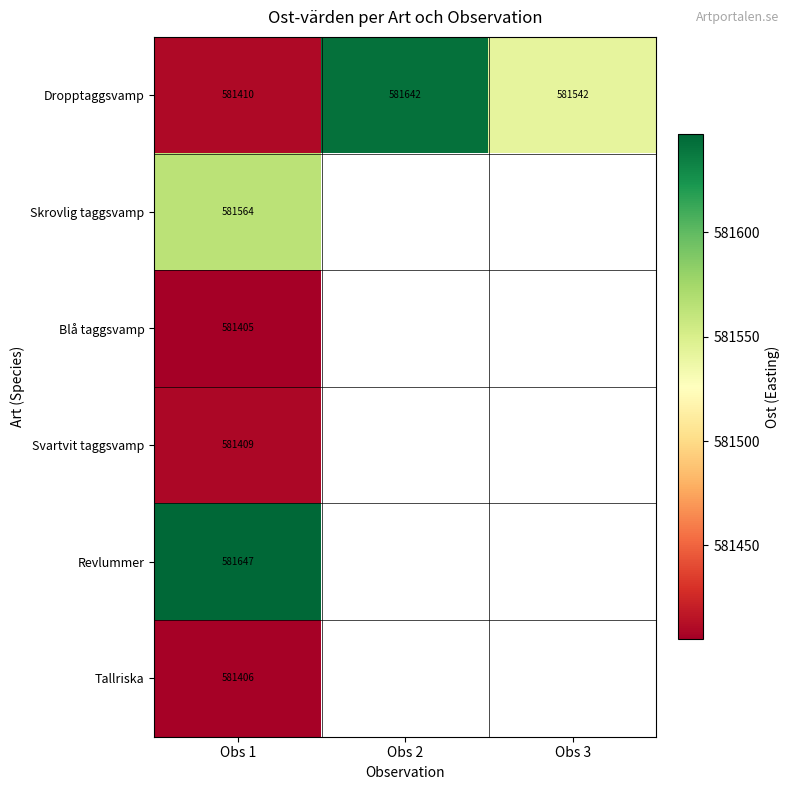

The value of Skrovlig taggsvamp at Obs 1 is 581564. True or false?

True